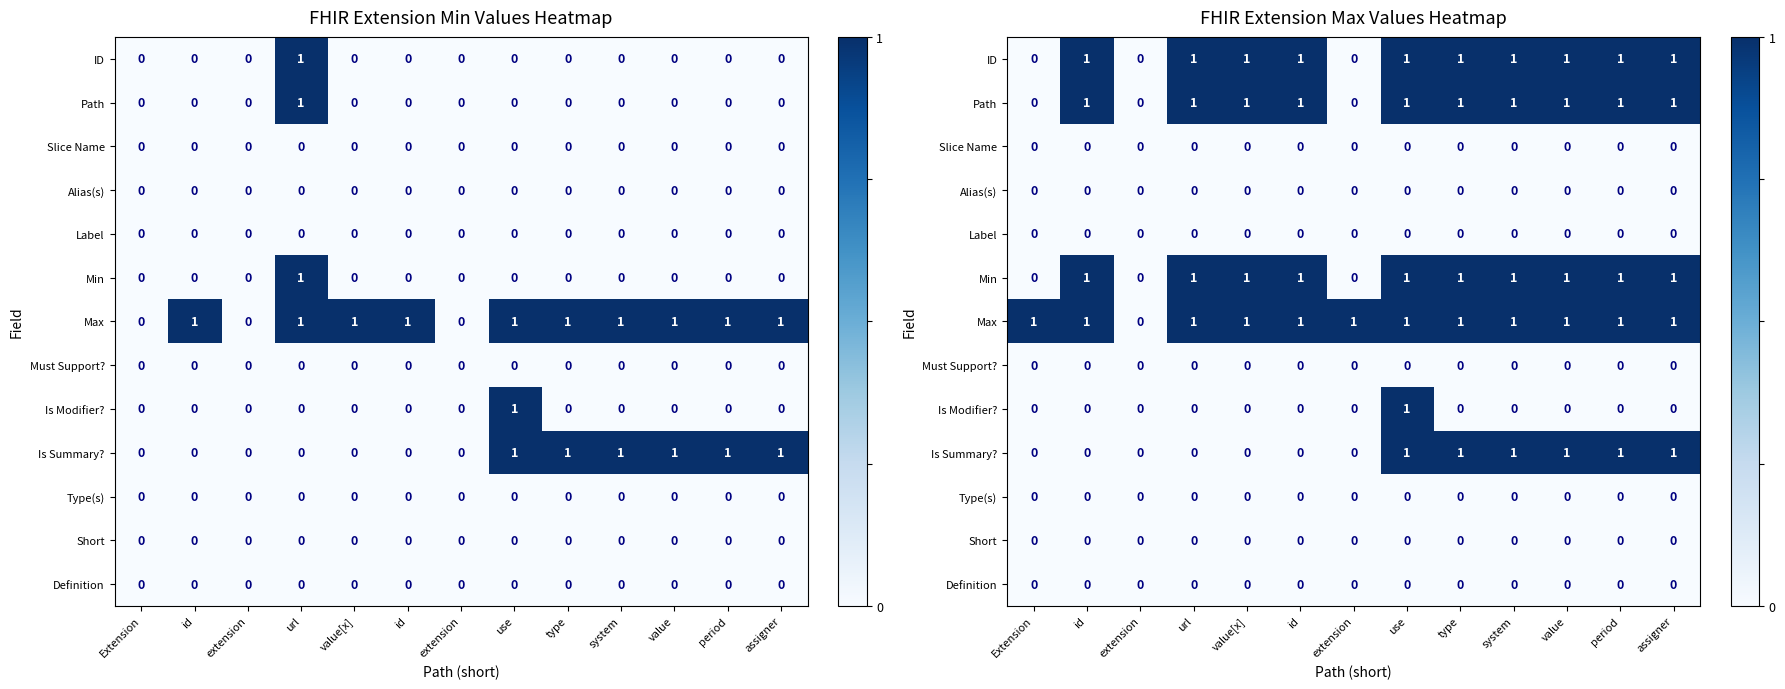

What is the total value across all series at Extension?

1